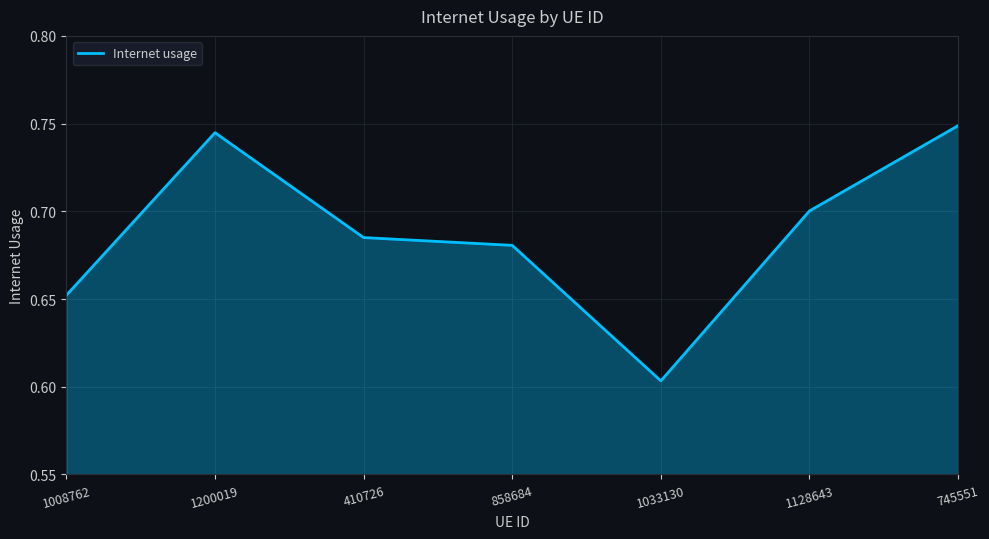

What is the difference between the maximum and minimum values?

0.1